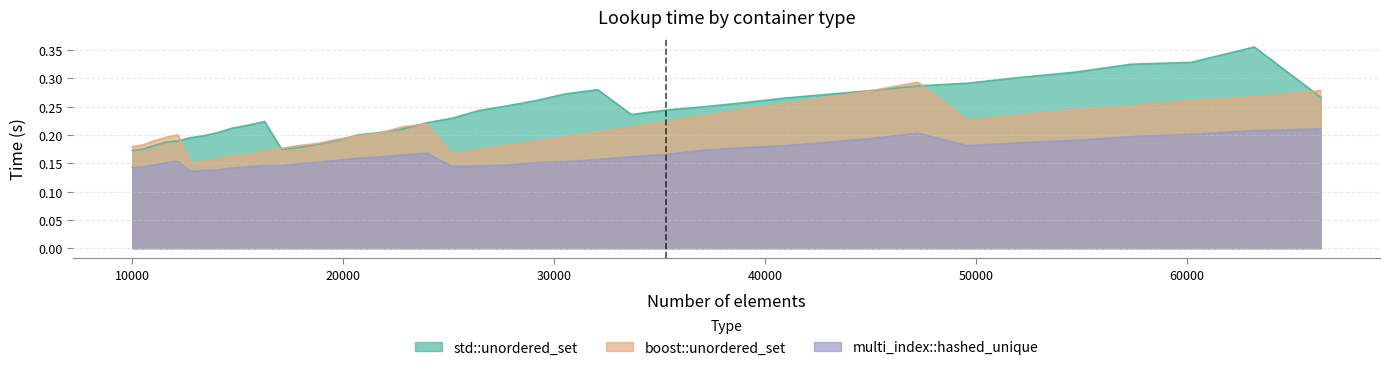

Reading right to left, list all the values displayed in this chart.

std::unordered_set: 0.3	0.4	0.3	0.3	0.3	0.3	0.3	0.3	0.3	0.3	0.3	0.3	0.2	0.2	0.2	0.3	0.3	0.3	0.3	0.2	0.2	0.2	0.2	0.2	0.2	0.2	0.2	0.2	0.2	0.2	0.2	0.2	0.2	0.2	0.2	0.2	0.2	0.2	0.2	0.2
boost::unordered_set: 0.3	0.3	0.3	0.3	0.2	0.2	0.2	0.3	0.3	0.3	0.3	0.2	0.2	0.2	0.2	0.2	0.2	0.2	0.2	0.2	0.2	0.2	0.2	0.2	0.2	0.2	0.2	0.2	0.2	0.2	0.2	0.2	0.2	0.2	0.2	0.2	0.2	0.2	0.2	0.2
multi_index::hashed_unique: 0.2	0.2	0.2	0.2	0.2	0.2	0.2	0.2	0.2	0.2	0.2	0.2	0.2	0.2	0.2	0.2	0.2	0.2	0.1	0.1	0.1	0.2	0.2	0.2	0.2	0.2	0.2	0.1	0.1	0.1	0.1	0.1	0.1	0.1	0.1	0.2	0.2	0.1	0.1	0.1